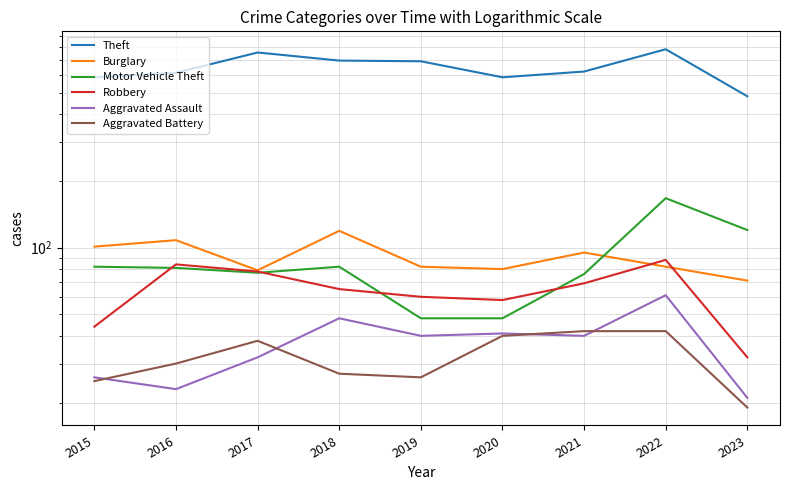

Which series has the largest range (max minus min)?

Theft